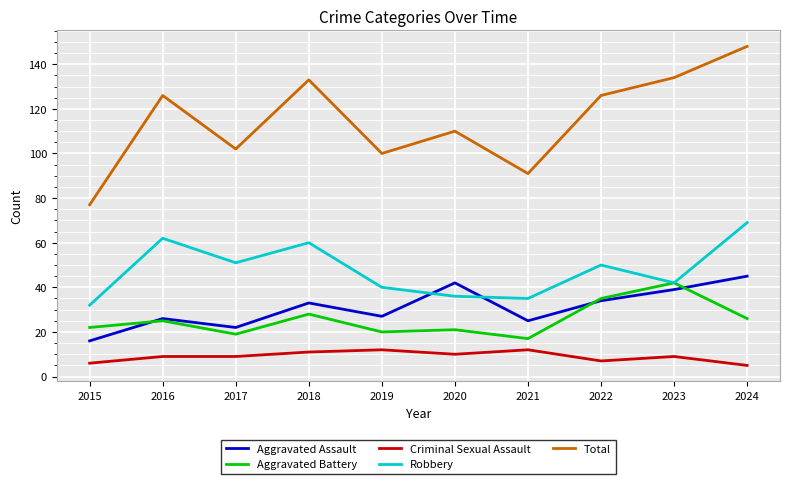

Which series has the largest total across all categories?

Total